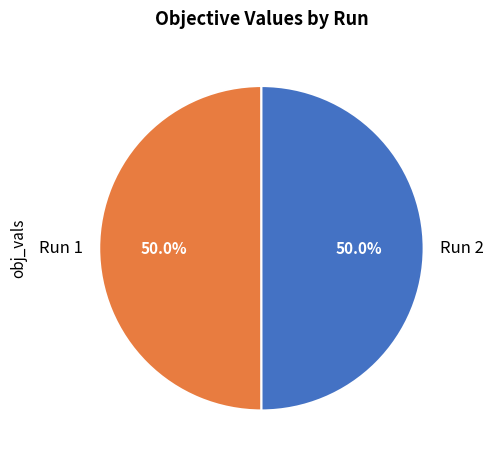

True or false: Run 1 accounts for 36% of the total.

False